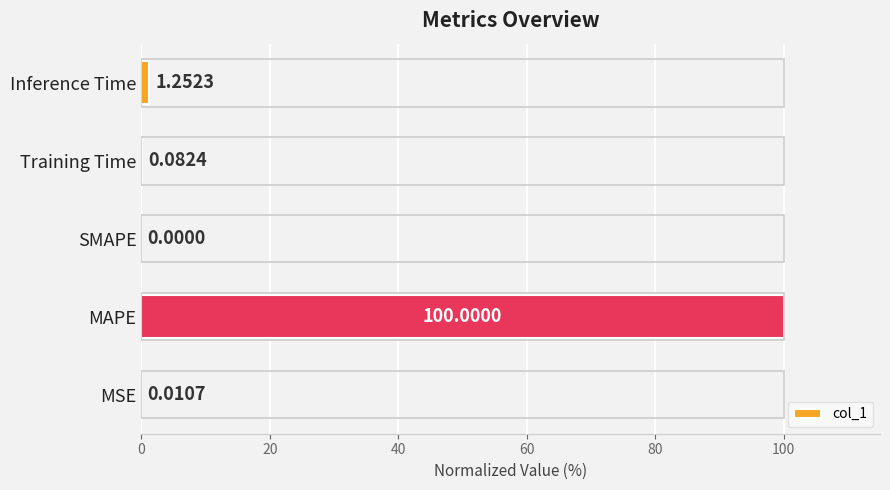

Are the bars horizontal?

Yes